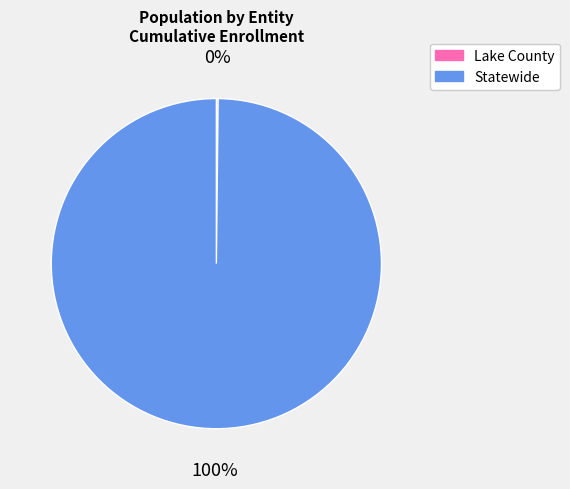

Which category has the biggest portion of the pie?

Statewide